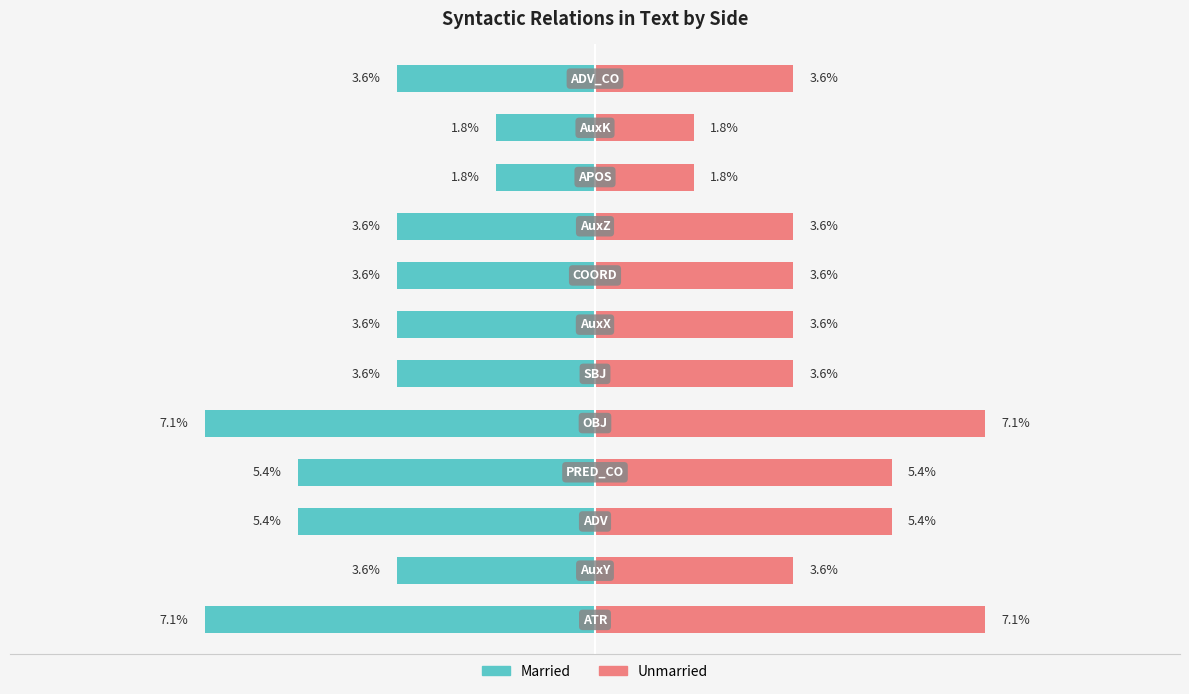

What is the value of the Unmarried bar at the 11th from the left?

1.8